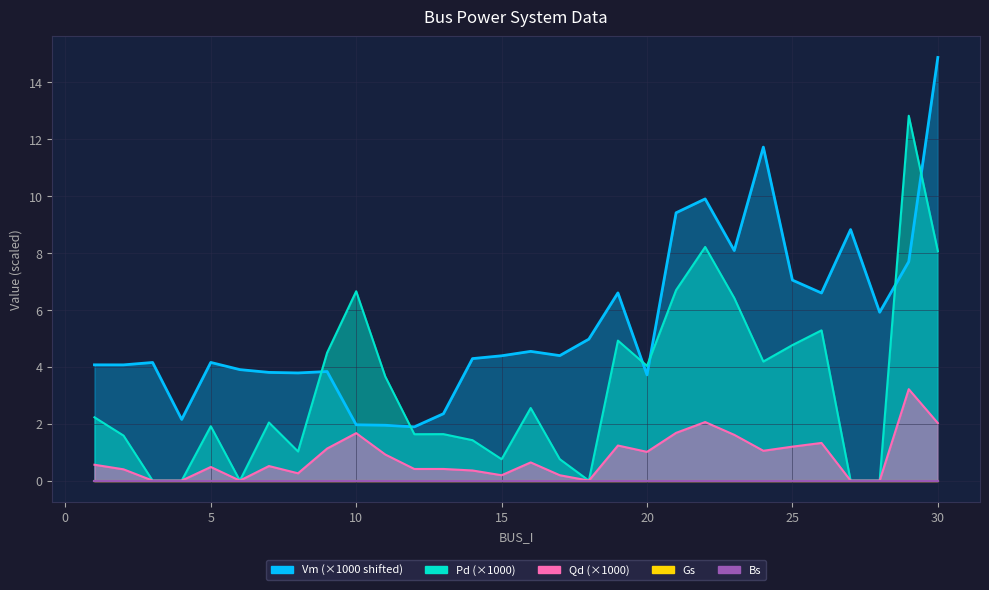

The value of Qd at 20 is 1.7. True or false?

False